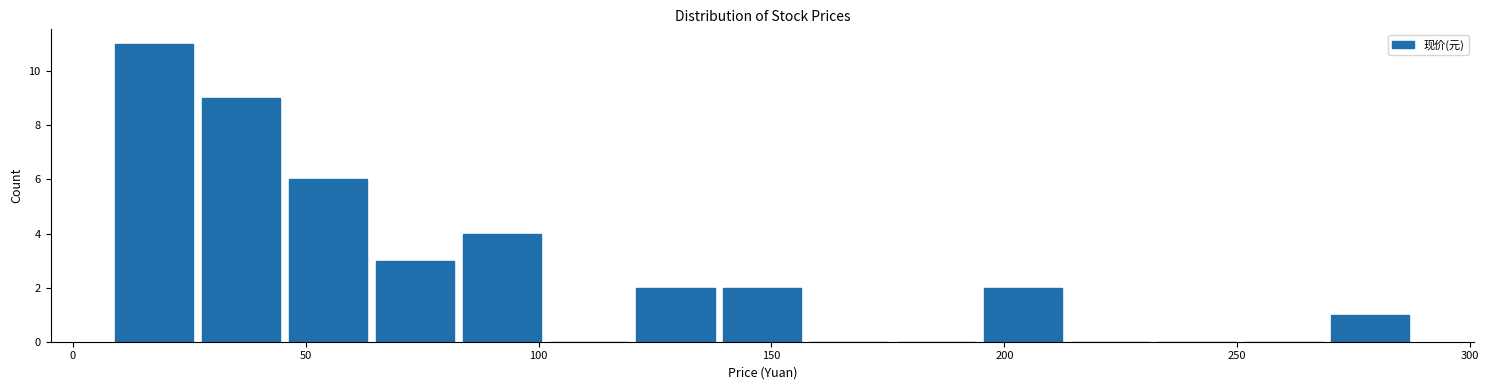

Read against the x-axis, roughly where is the centre of the tallest bar?

20